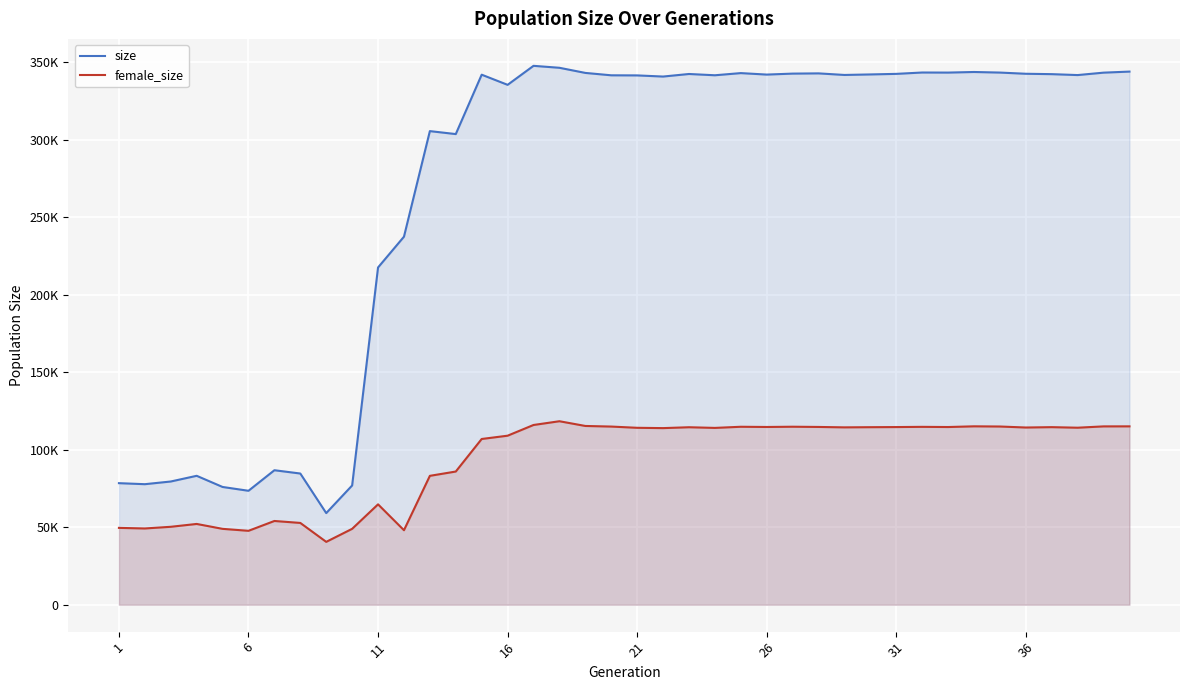

Where is the first local minimum for female_size?

6